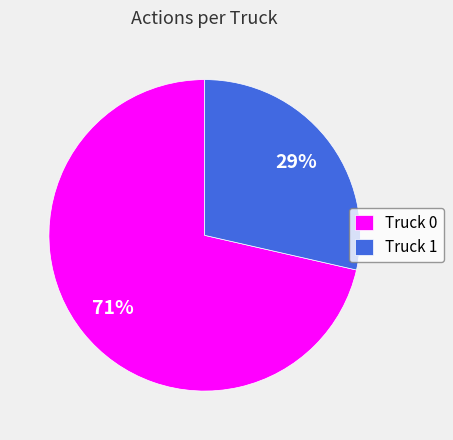

Is there a majority slice in this chart?

Yes